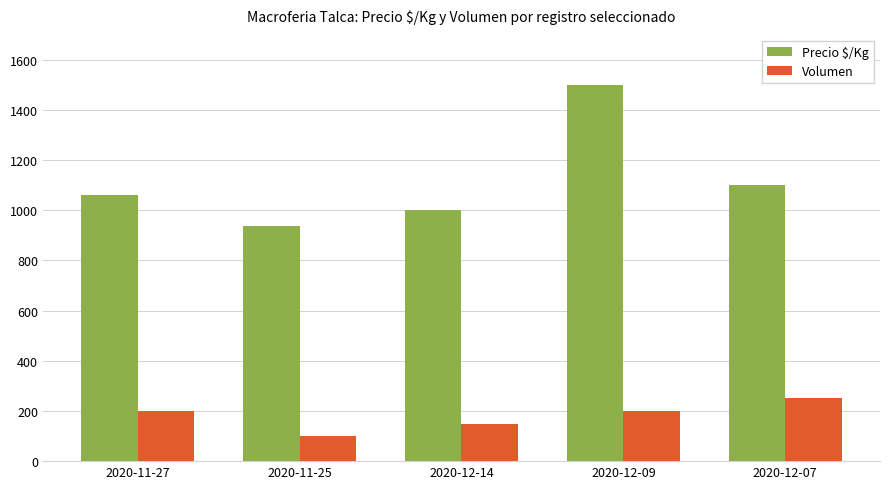

The value of Precio $/Kg at 2020-12-14 is 1000. True or false?

True